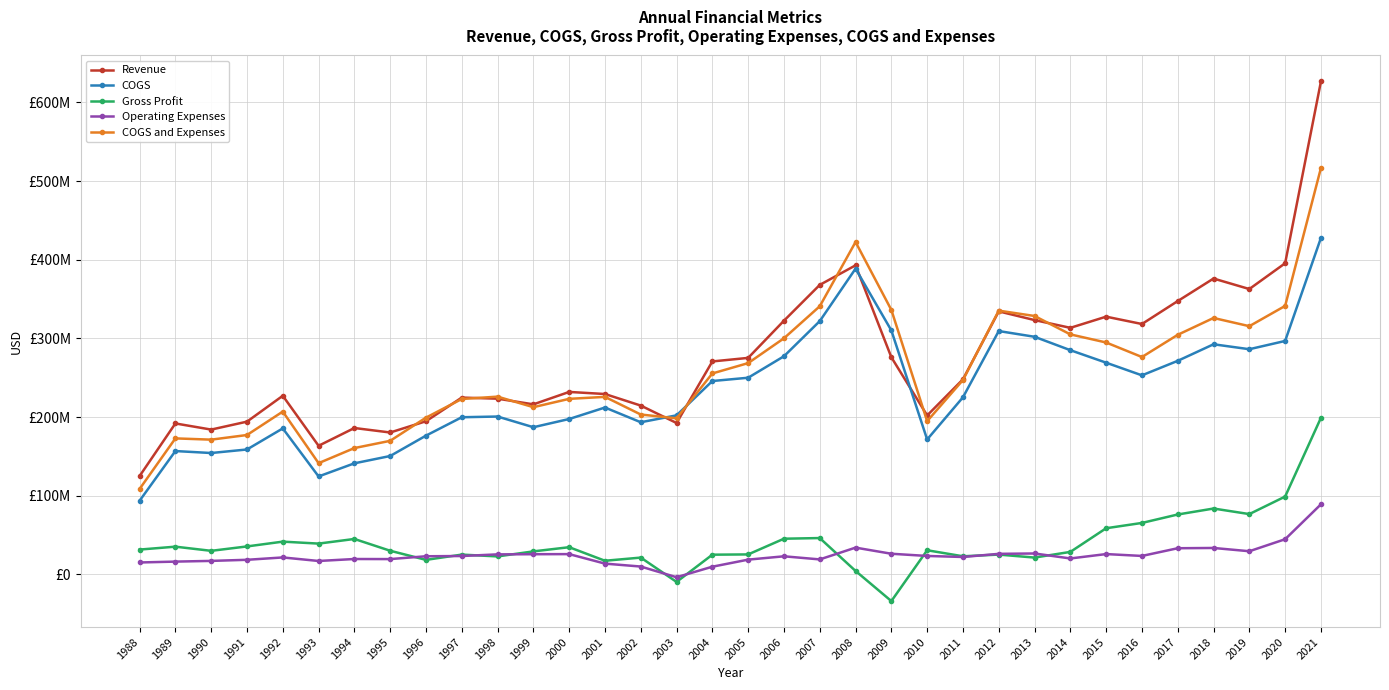

Reading left to right, transcribe all the data shown in this chart.

Revenue: 1988=124900000	1989=191800000	1990=184000000	1991=194100000	1992=227000000	1993=163400000	1994=186000000	1995=180300000	1996=194600000	1997=224700000	1998=223300000	1999=216100000	2000=231880000	2001=229241000	2002=214528000	2003=192372000	2004=270673000	2005=275177000	2006=322477000	2007=367994000	2008=392893000	2009=275976000	2010=201971000	2011=247915000	2012=334335000	2013=323264000	2014=313403000	2015=327604000	2016=318263000	2017=347448000	2018=376089000	2019=362745000	2020=395521000	2021=626720000
COGS: 1988=93500000	1989=156700000	1990=154200000	1991=158700000	1992=185500000	1993=124400000	1994=141100000	1995=150400000	1996=176300000	1997=199700000	1998=200600000	1999=187000000	2000=197463000	2001=212058000	2002=193325000	2003=202112000	2004=245766000	2005=249936000	2006=277264000	2007=321941000	2008=388662000	2009=310078000	2010=171427000	2011=225038000	2012=309312000	2013=302025000	2014=284972000	2015=269071000	2016=252980000	2017=271432000	2018=292490000	2019=286213000	2020=296715000	2021=427755000
Gross Profit: 1988=31400000	1989=35100000	1990=29800000	1991=35400000	1992=41500000	1993=39000000	1994=44900000	1995=29900000	1996=18300000	1997=25000000	1998=22700000	1999=29100000	2000=34417000	2001=17183000	2002=21203000	2003=-9740000	2004=24907000	2005=25241000	2006=45213000	2007=46053000	2008=4231000	2009=-34102000	2010=30544000	2011=22877000	2012=25023000	2013=21239000	2014=28431000	2015=58533000	2016=65283000	2017=76016000	2018=83599000	2019=76532000	2020=98806000	2021=198965000
Operating Expenses: 1988=15000000	1989=16100000	1990=17000000	1991=18400000	1992=21400000	1993=16900000	1994=19400000	1995=19300000	1996=22900000	1997=23200000	1998=25300000	1999=25500000	2000=25624000	2001=13545000	2002=9824000	2003=-3786000	2004=9619000	2005=18611000	2006=22843000	2007=18893000	2008=33881000	2009=26095000	2010=23289000	2011=21983000	2012=25967000	2013=26438000	2014=20102000	2015=25683000	2016=23308000	2017=33107000	2018=33451000	2019=29290000	2020=44565000	2021=88927000
COGS and Expenses: 1988=108500000	1989=172800000	1990=171200000	1991=177100000	1992=206900000	1993=141300000	1994=160500000	1995=169700000	1996=199200000	1997=222900000	1998=225900000	1999=212500000	2000=223087000	2001=225603000	2002=203149000	2003=198326000	2004=255385000	2005=268547000	2006=300107000	2007=340834000	2008=422543000	2009=336173000	2010=194716000	2011=247021000	2012=335279000	2013=328463000	2014=305074000	2015=294754000	2016=276288000	2017=304539000	2018=325941000	2019=315503000	2020=341280000	2021=516682000